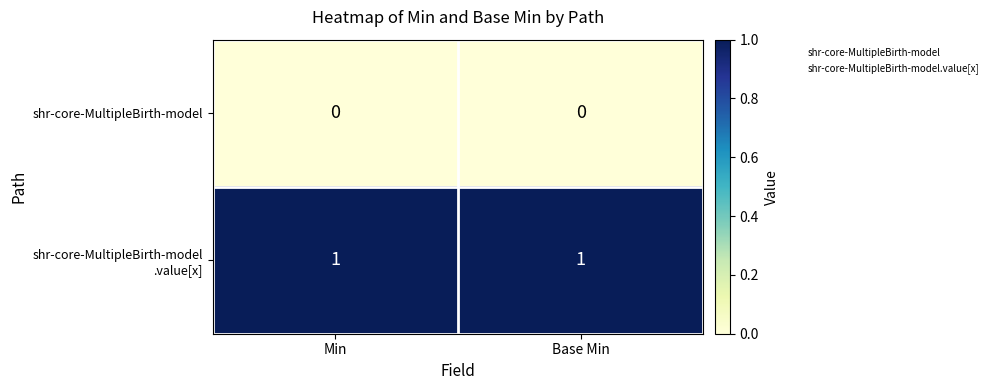

At how many categories does at least one series exceed 0?

2